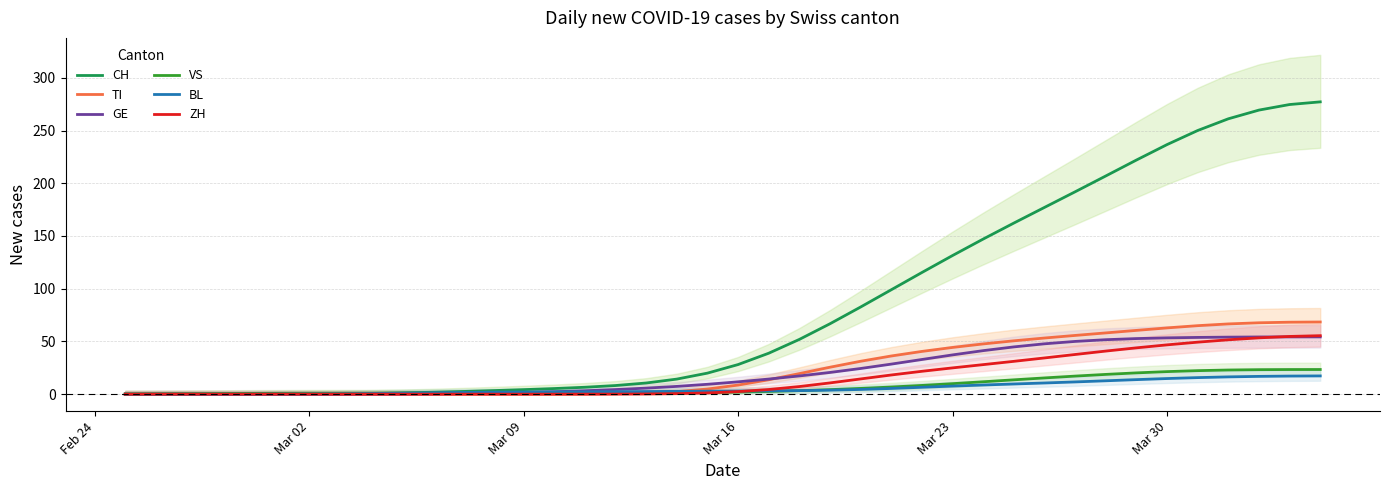

Count the number of categories in the chart.

40